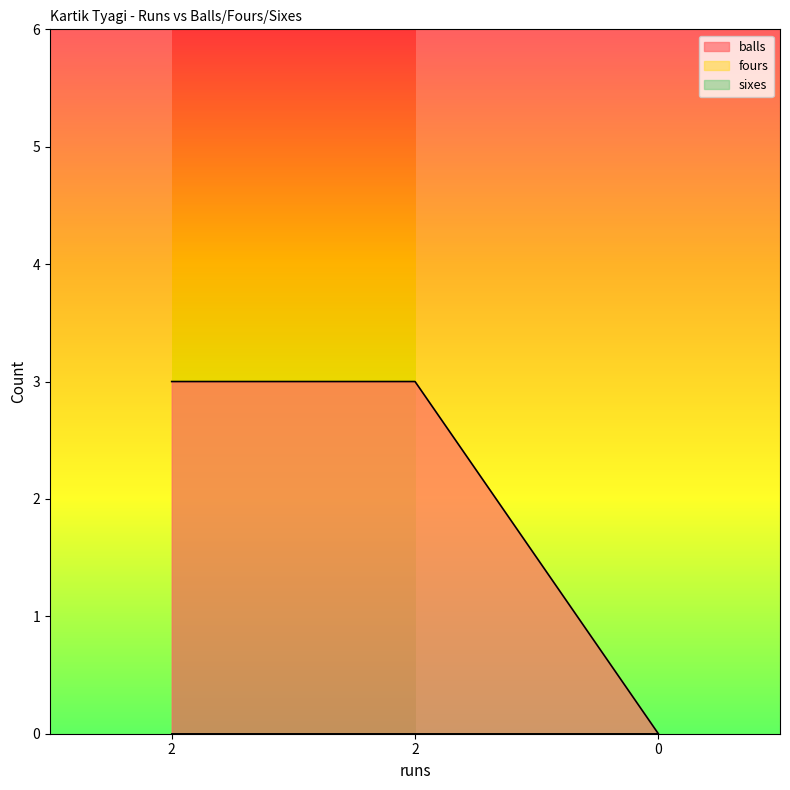

Is the value of fours at 2 greater than the value of sixes at 0?

No